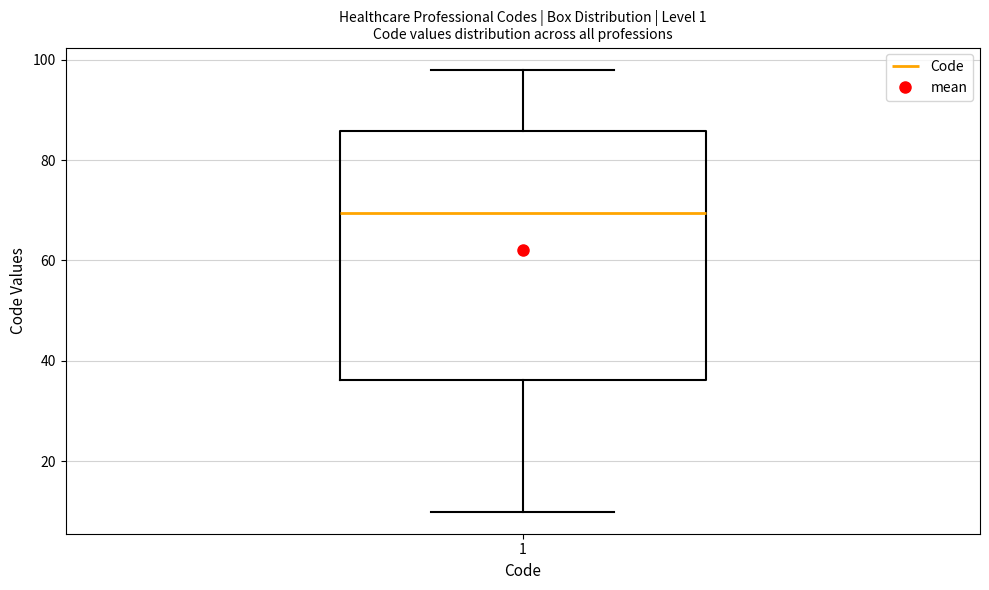

Transcribe this box plot: give where the median line is, the range the box spans, and where the two whiskers end, as read against the y-axis. The values are not printed on the chart, so give them approximately, as read against the axis.

median 70, box 36 to 86, whiskers 10 to 98